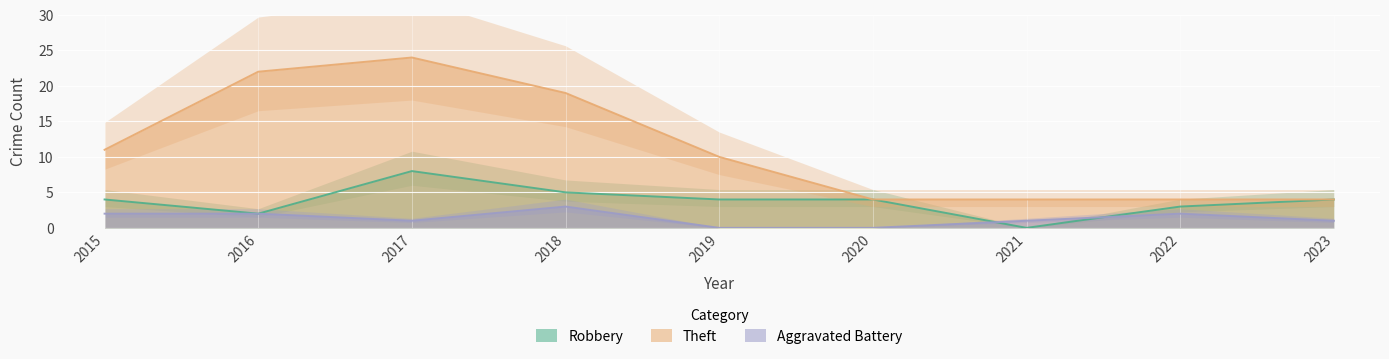

At 2023, list the series in order from smallest to largest.

Aggravated Battery, Robbery, Theft